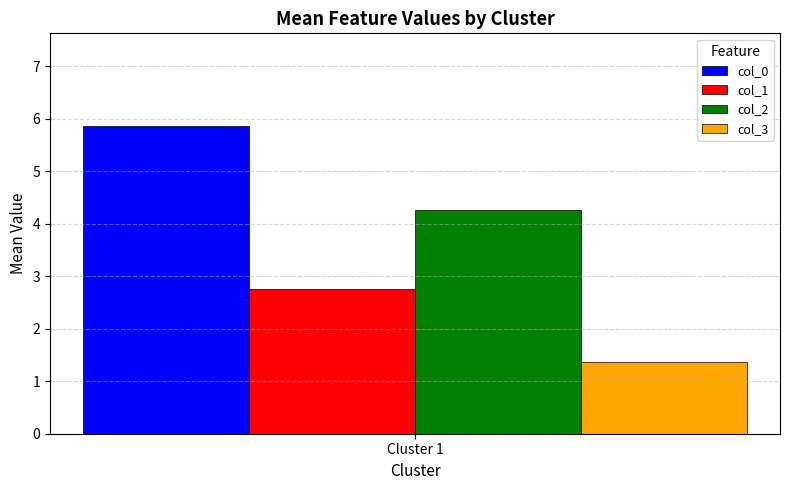

Reading left to right, list all the values displayed in this chart.

col_0: Cluster 1=5.9
col_1: Cluster 1=2.8
col_2: Cluster 1=4.3
col_3: Cluster 1=1.4